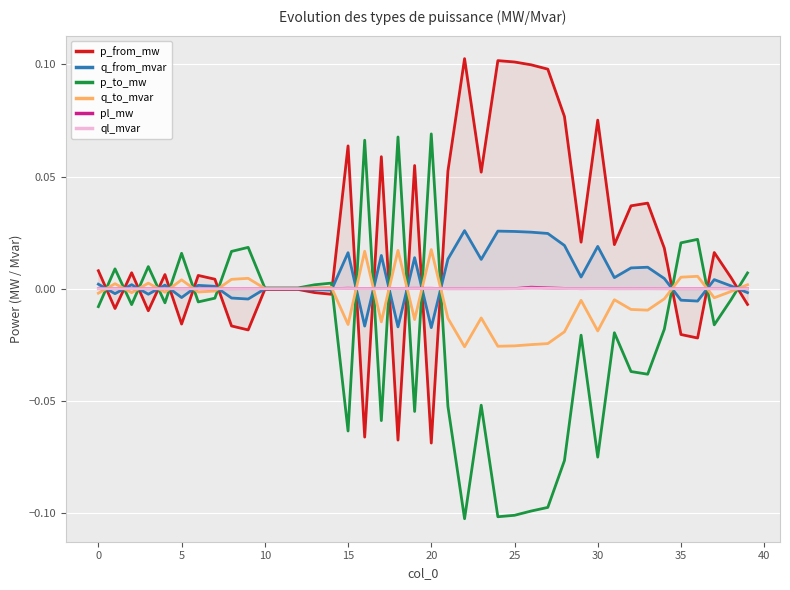

Which series has the largest total across all categories?

p_from_mw